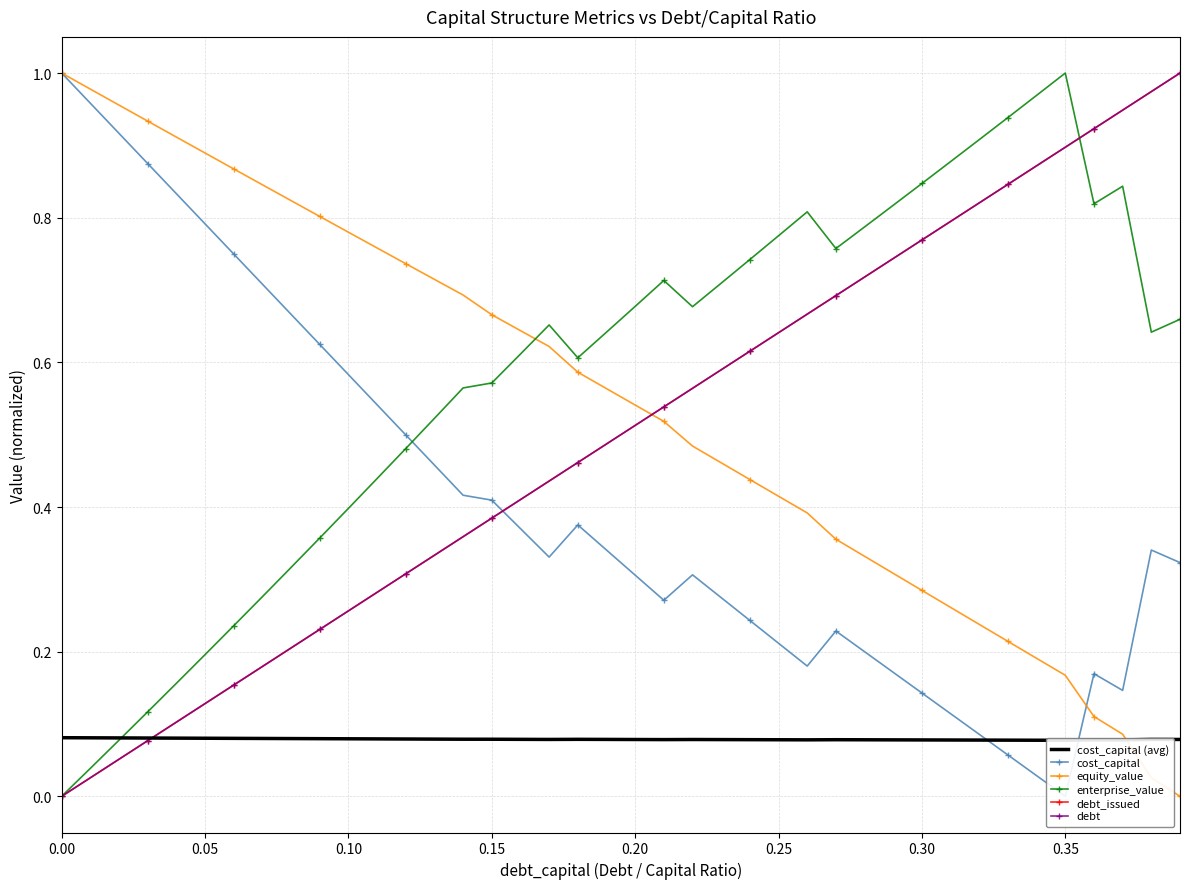

What are all the series names shown in the legend?

cost_capital (avg), cost_capital, equity_value, enterprise_value, debt_issued, debt